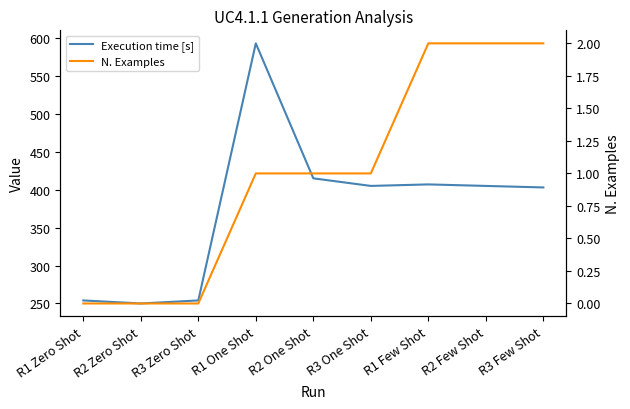

Which category has the highest value in the Execution time [s] series?

R1 One Shot